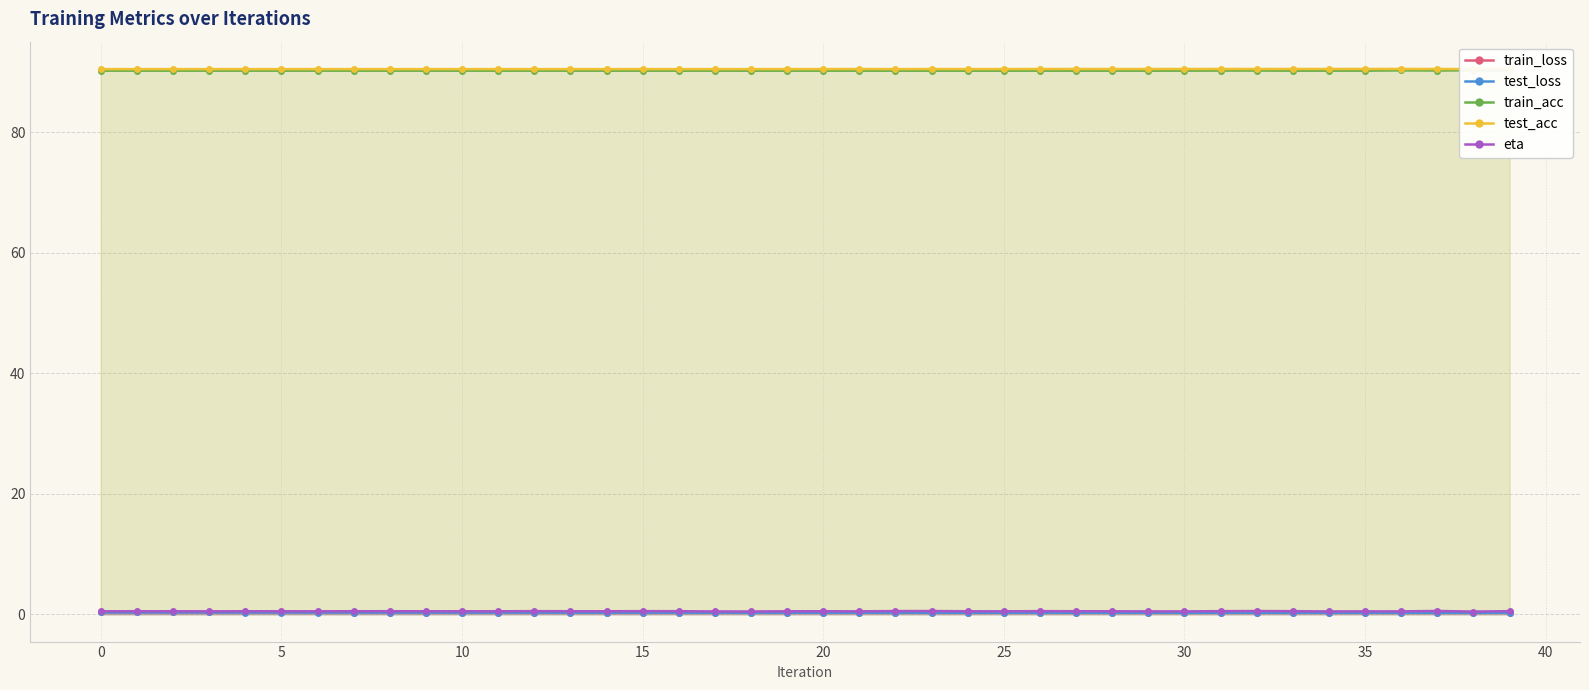

True or false: test_acc and test_loss cross at least once.

False